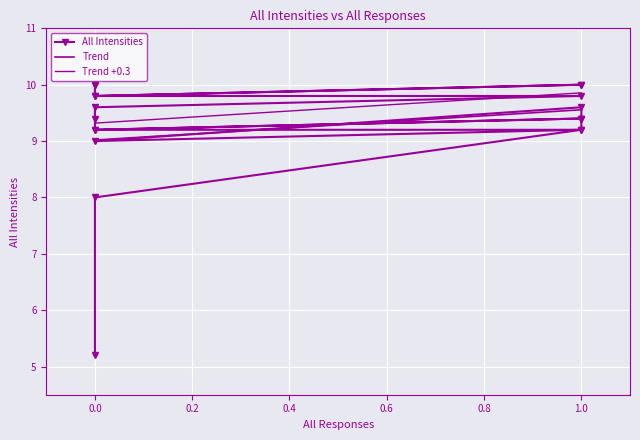

Is this an area chart (filled region under the line)?

No